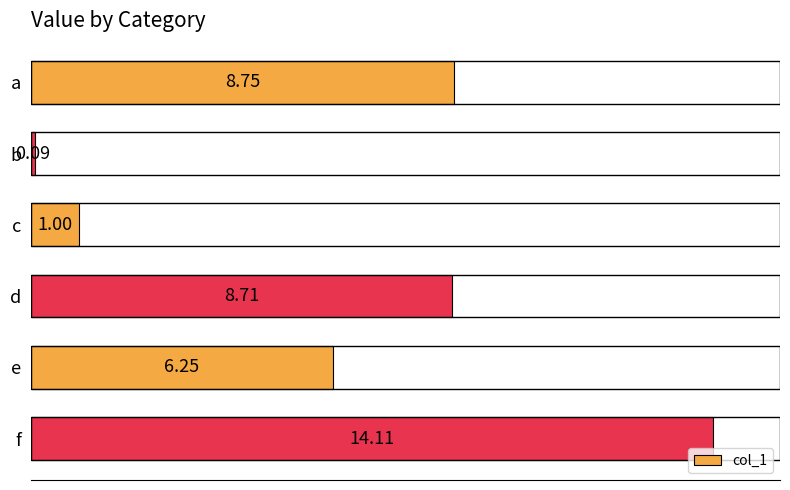

Rank the categories by value from highest to lowest.

f, a, d, e, c, b